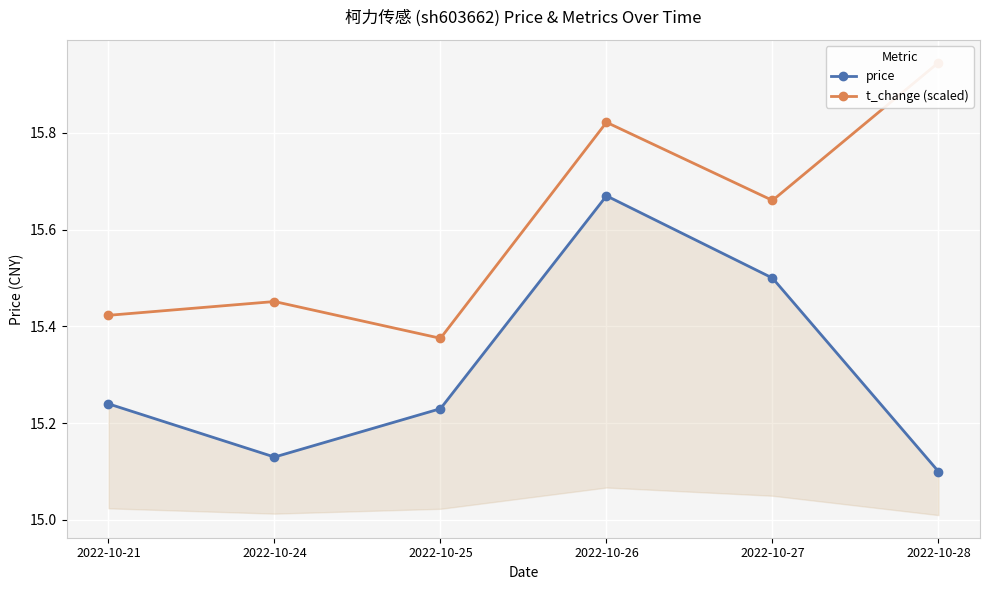

What is the sum of the price values at 2022-10-26 and 2022-10-28?

30.8